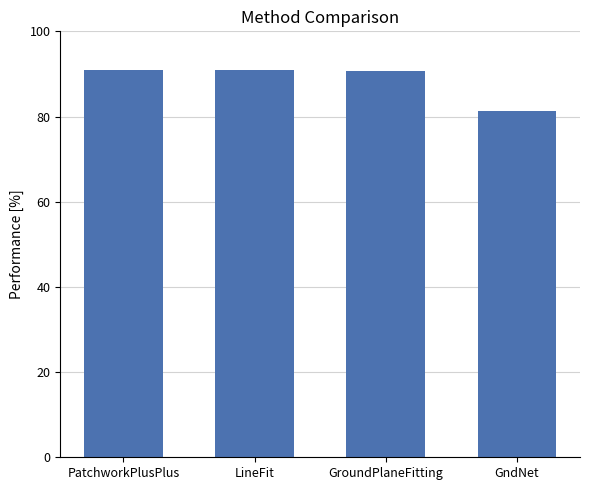

The chart shows a value of 90.8 at GroundPlaneFitting. True or false?

True